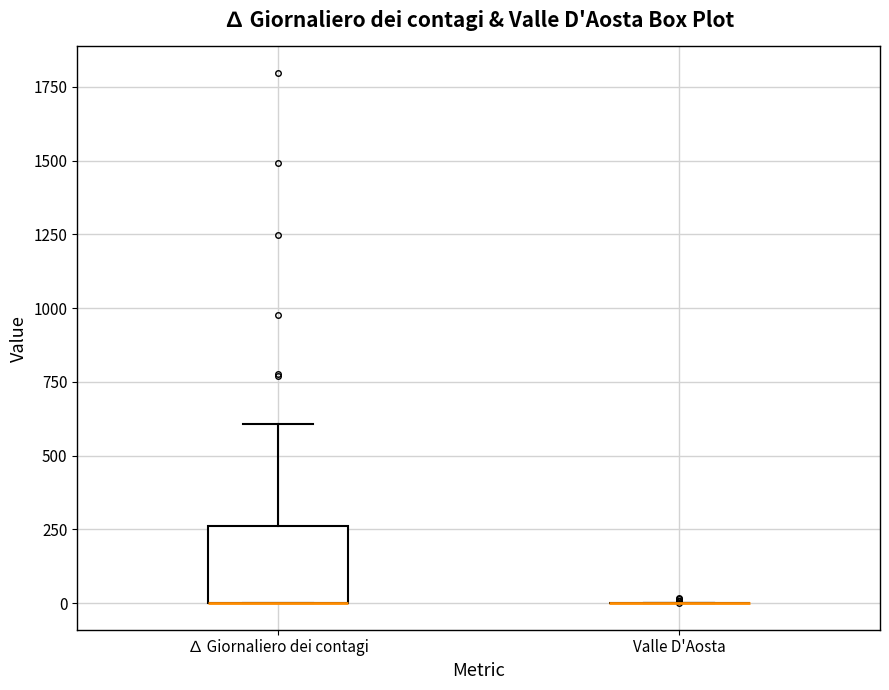

Reading left to right, read every box against the y-axis: the position of its median line, the range the box covers, and the ends of its whiskers. The values are not printed on the chart, so give them approximately, as read against the axis.

∆ Giornaliero dei contagi: median 0 (drawn on the box's lower edge), box 0 to 250, whiskers 0 to 600
Valle D'Aosta: box collapsed to a line at 0, whiskers 0 to 0